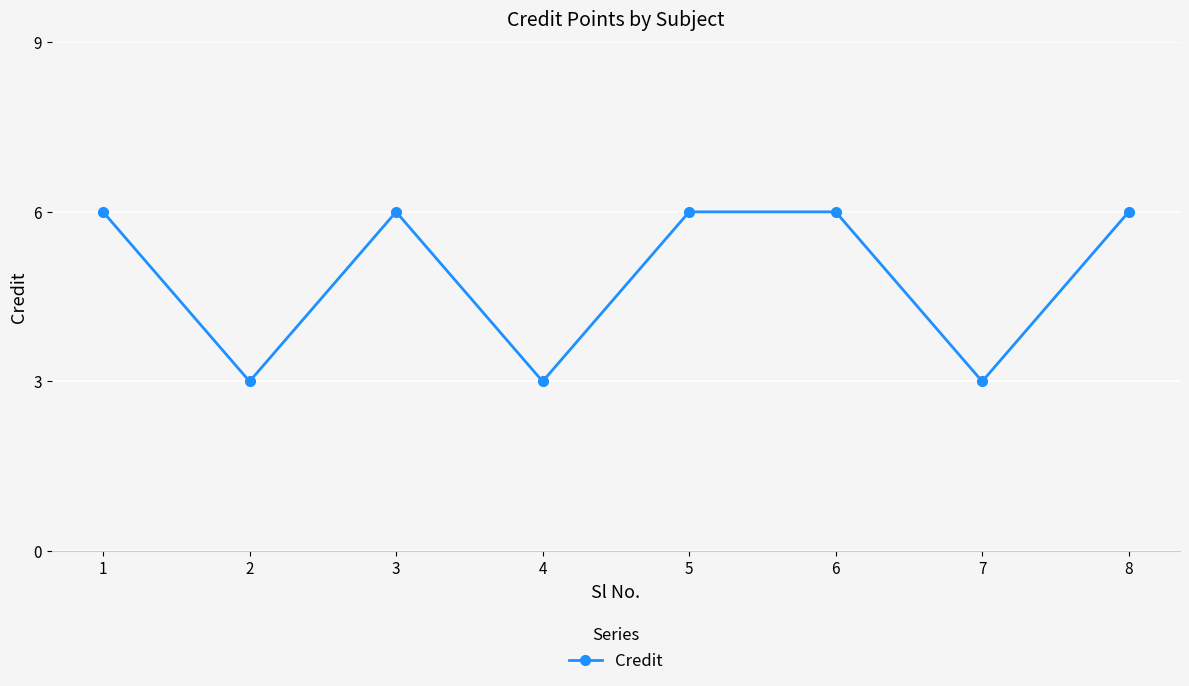

Approximately how many times larger is the value at 4 compared to 5?

0.5